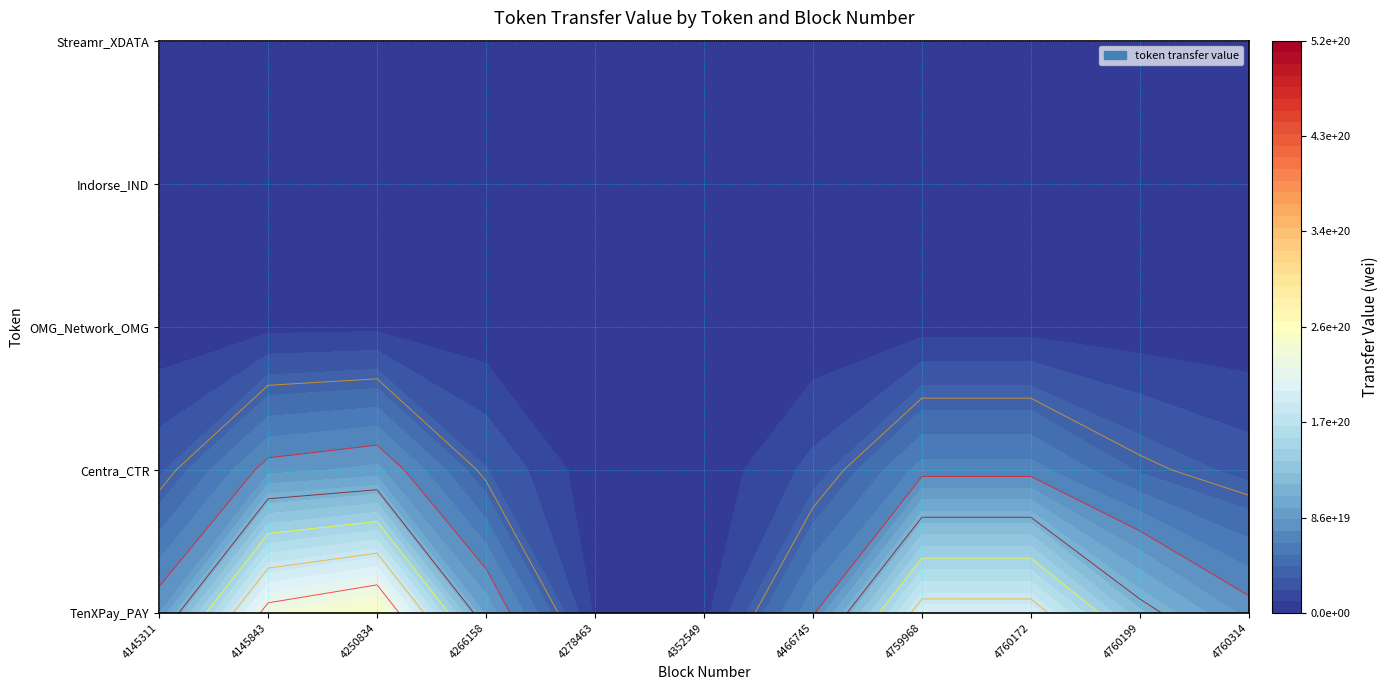

How many positive values does the OMG_Network_OMG series have?

1